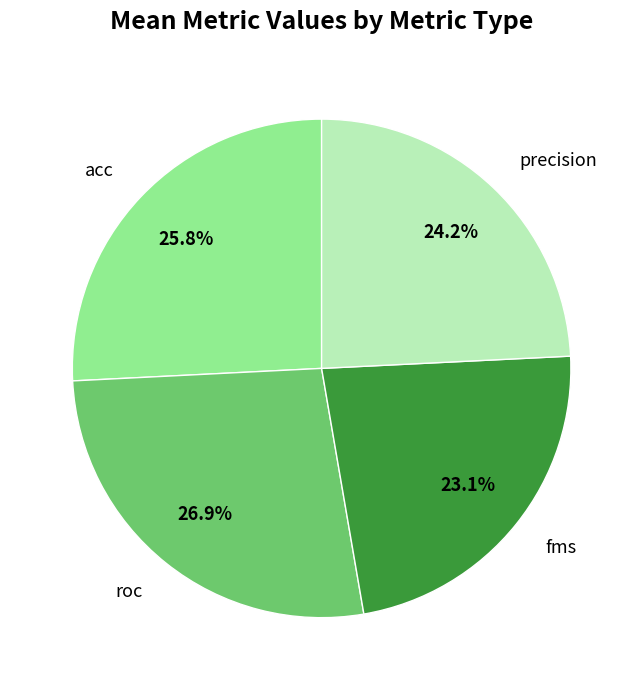

What percentage do fms and acc together represent?

48.9%